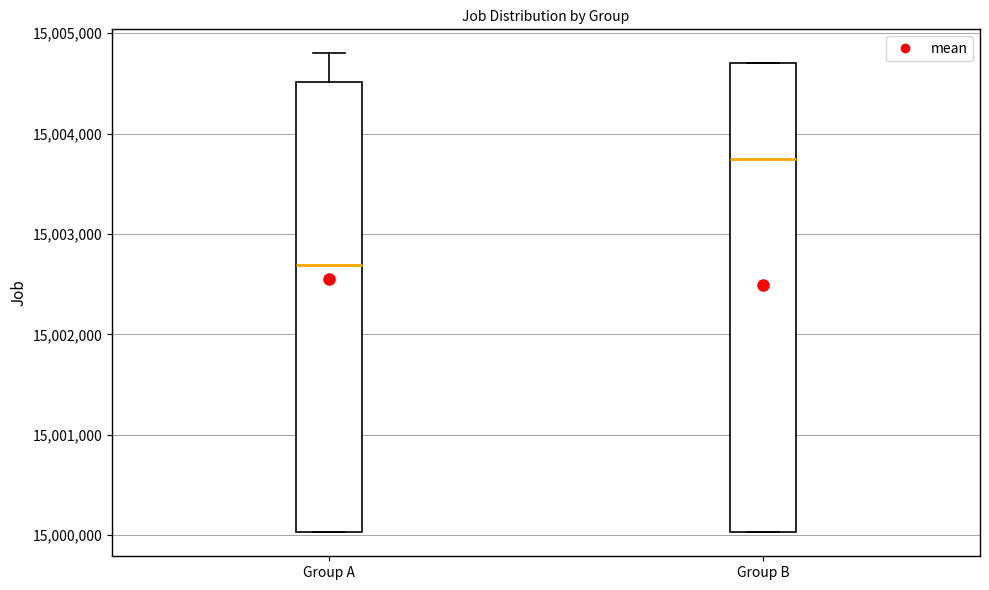

Reading left to right, read every box against the y-axis: the position of its median line, the range the box covers, and the ends of its whiskers. The values are not printed on the chart, so give them approximately, as read against the axis.

Group A: median 15002700, box 15000000 to 15004500, whiskers 15000000 to 15004800
Group B: median 15003700, box 15000000 to 15004700, whiskers 15000000 to 15004700